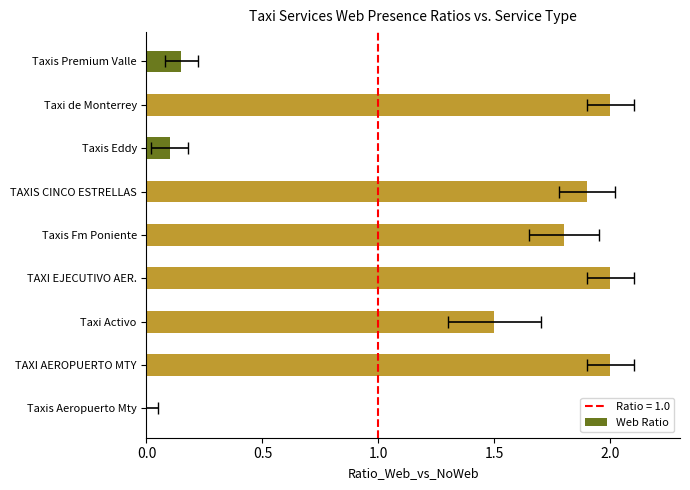

What is the sum of all values?

11.4